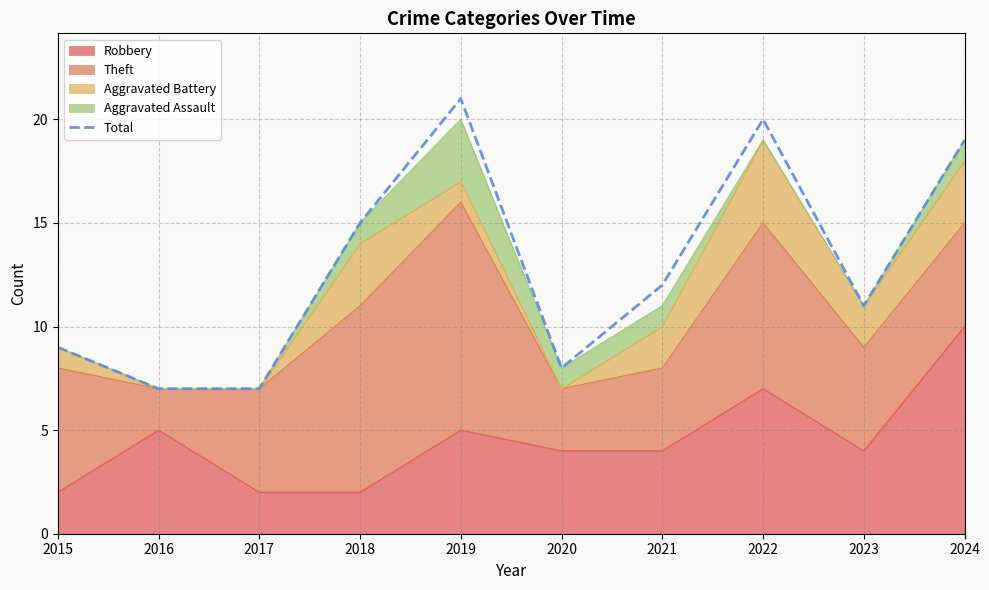

What is the approximate value at 2015?

9